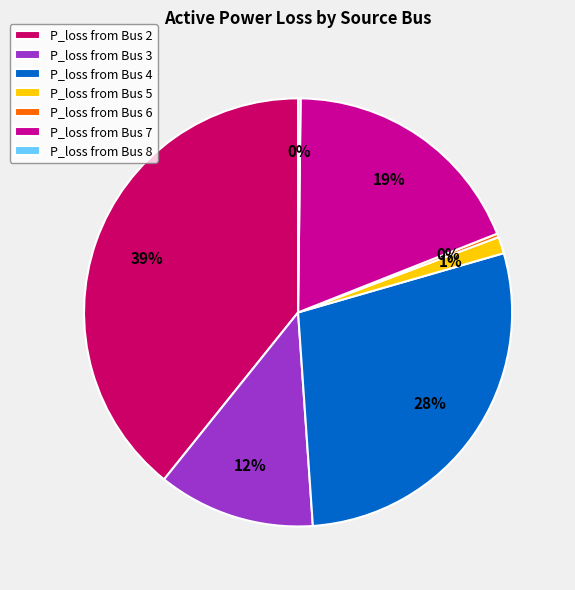

Is it true that P_loss from Bus 7 is 19% of the pie?

True